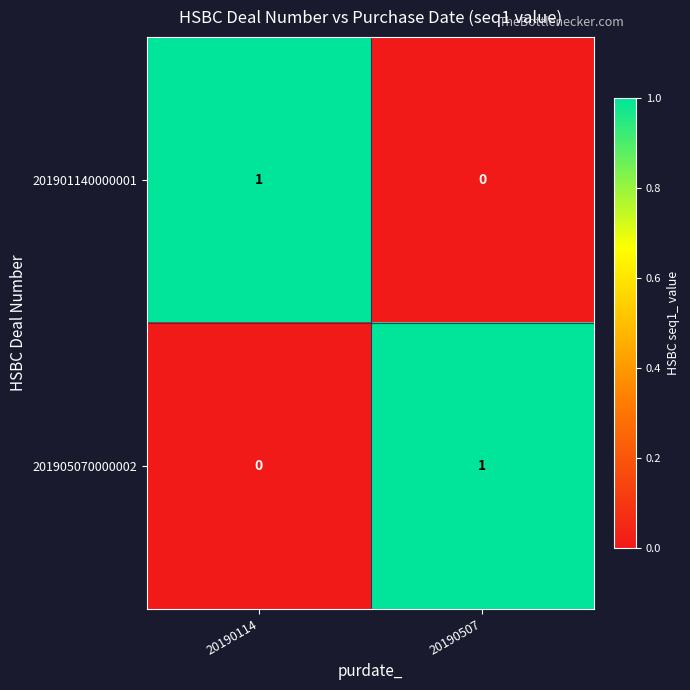

How many categories are shown in the chart?

2